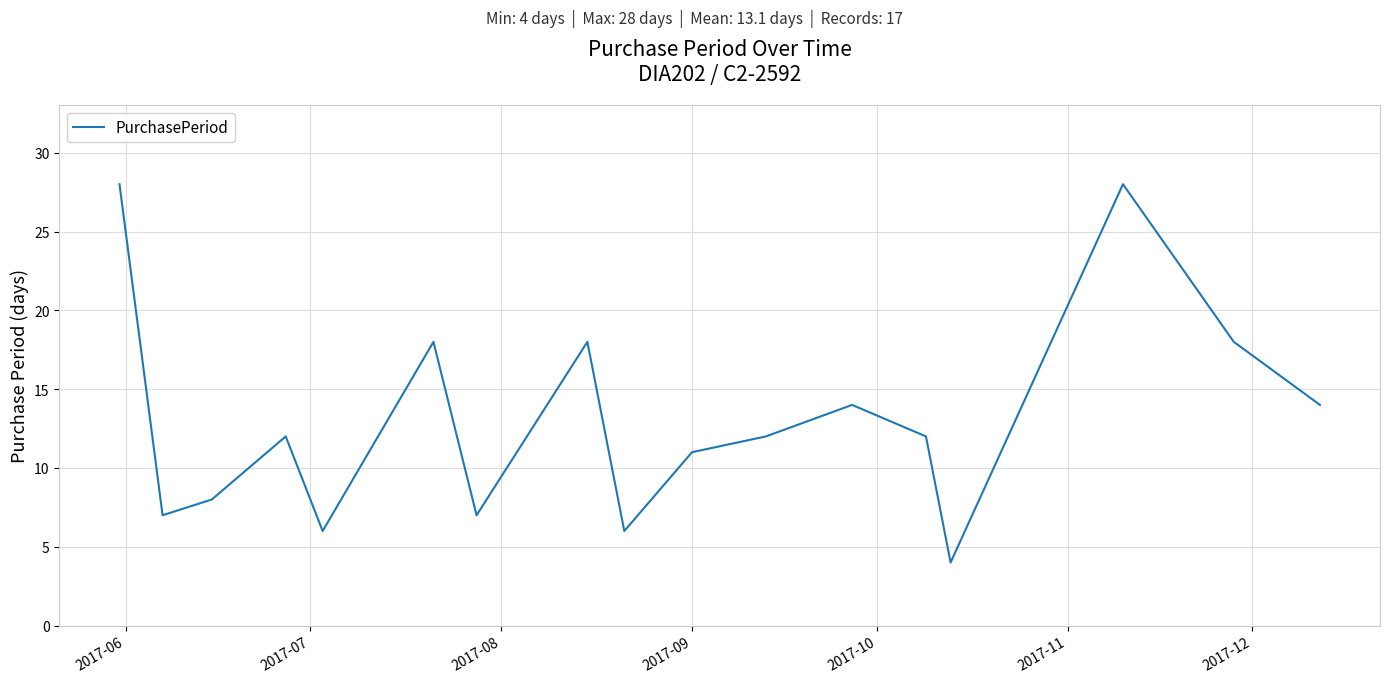

What is the smallest value displayed?

4